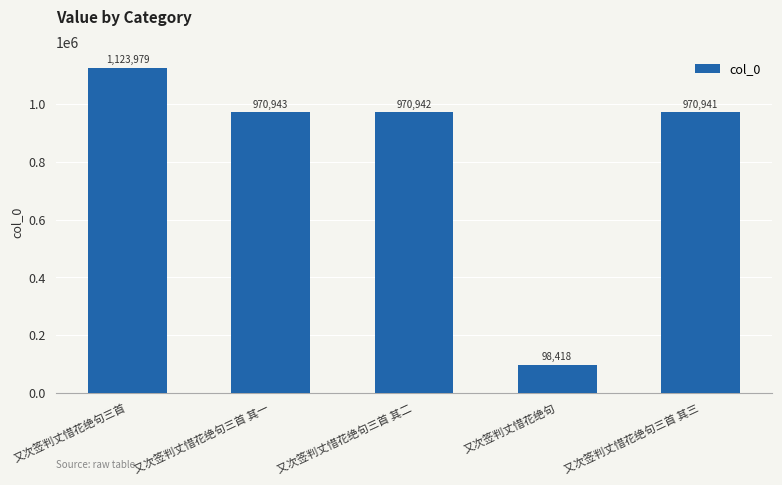

Reading left to right, extract all data points from this chart.

1123979	970943	970942	98418	970941